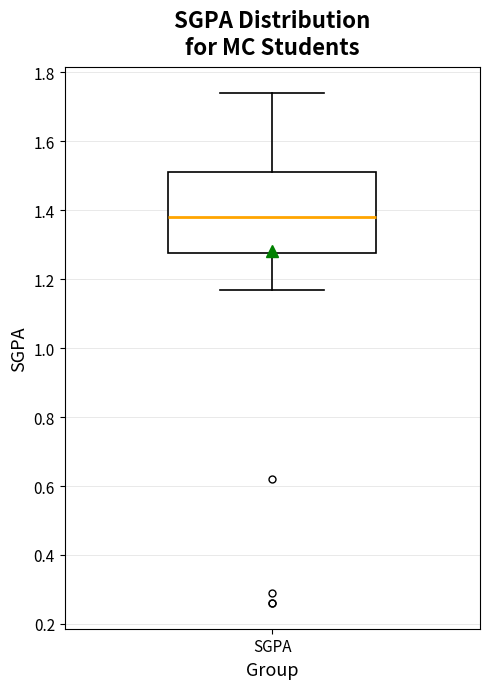

Where does the upper whisker of the box for SGPA end on the y-axis? The values are not printed on the chart, so give them approximately, as read against the axis.

1.74